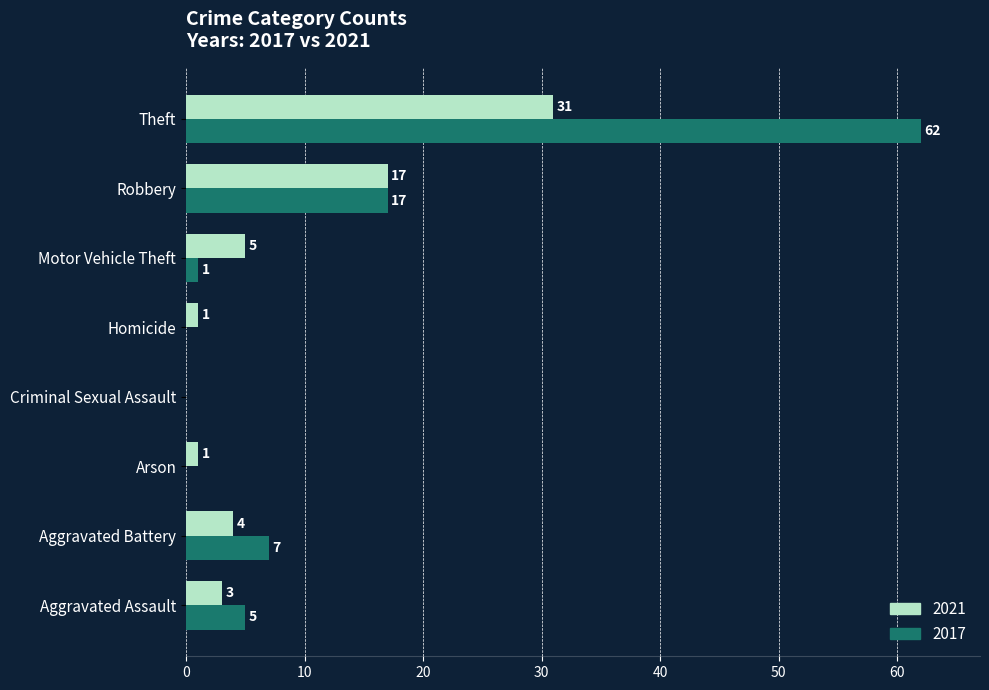

What is the sum of all 2021 values?

62